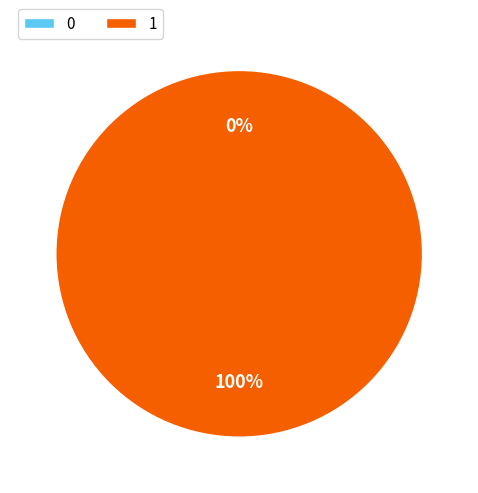

To the nearest percent, what is the combined percentage of 1 and 0?

100%